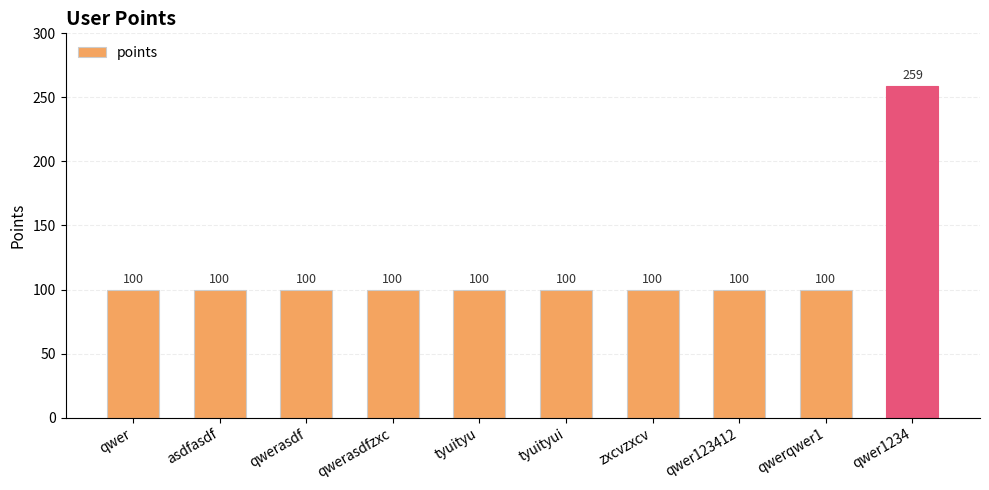

What is the value of the 3rd bar from the left?

100